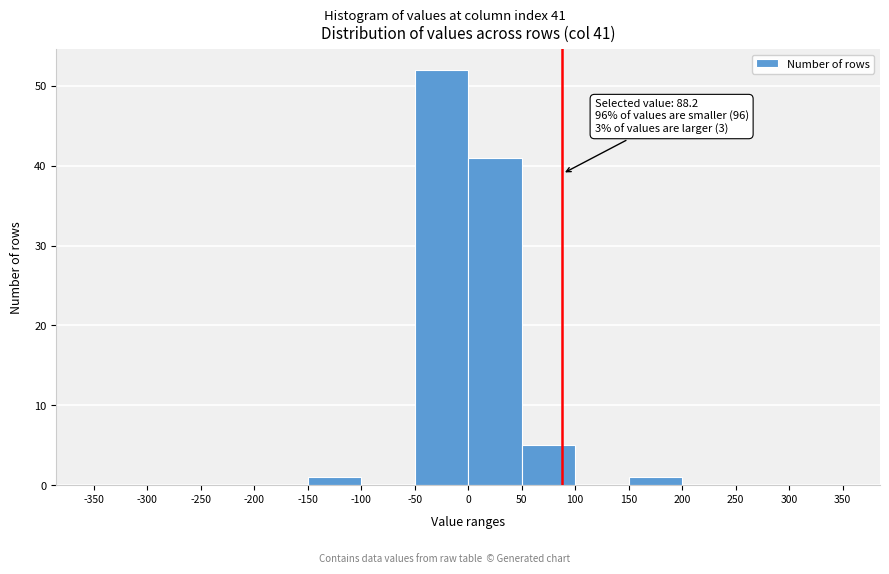

Which range on the x-axis has the tallest bar?

-50 to 0